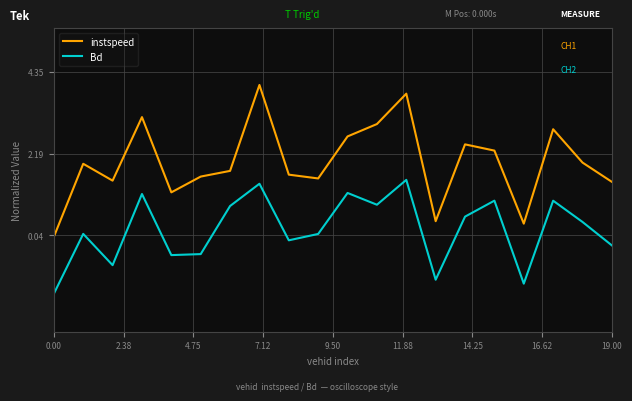

How many positive values does the instspeed series have?

19